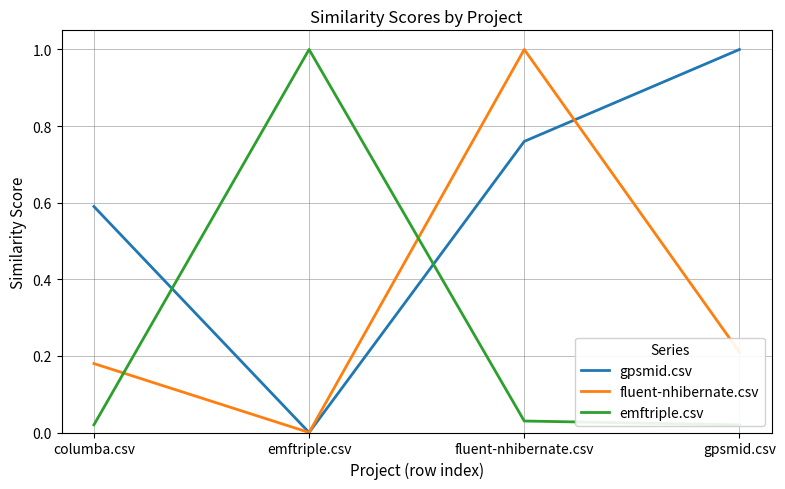

How many times do fluent-nhibernate.csv and emftriple.csv cross each other?

2